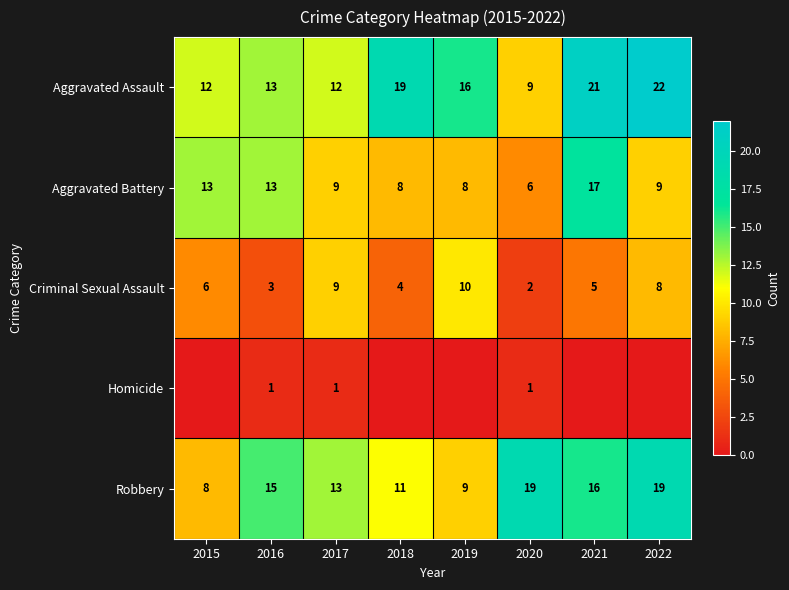

Which category has the highest value in the Aggravated Assault series?

2022